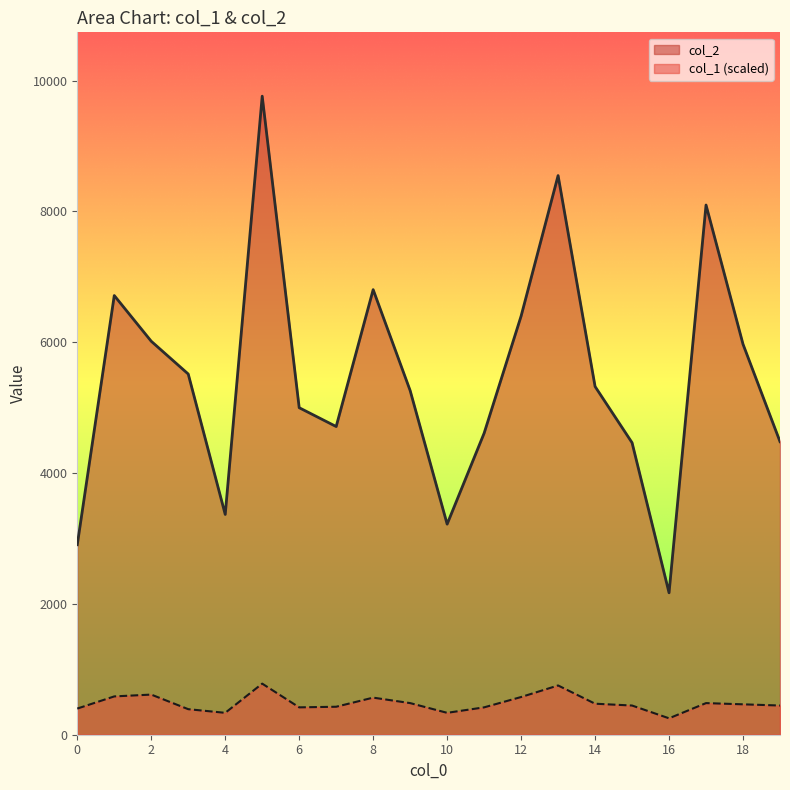

What is the value of the col_2 point at the 16th from the left?

4465.0